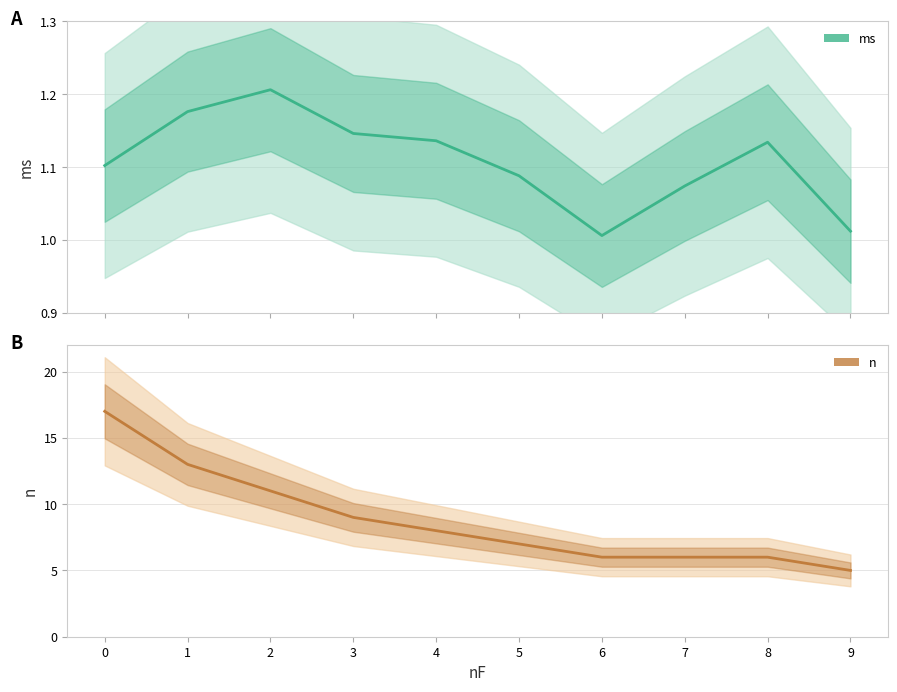

How many lines are shown in the chart?

2